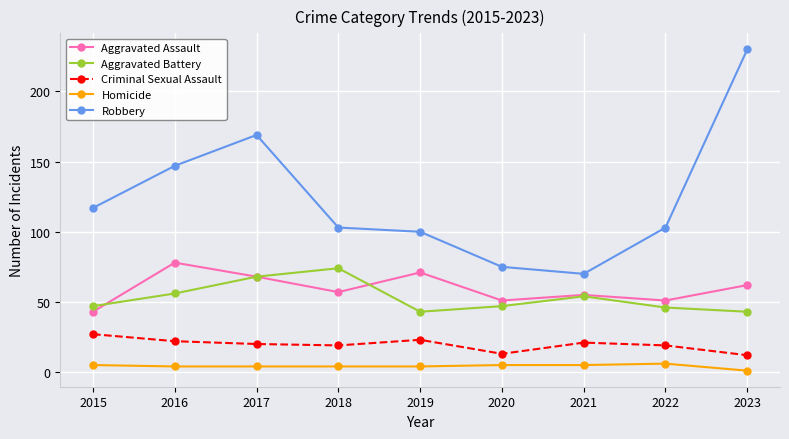

What is the approximate value of Aggravated Battery at 2018, to the nearest 5?

75